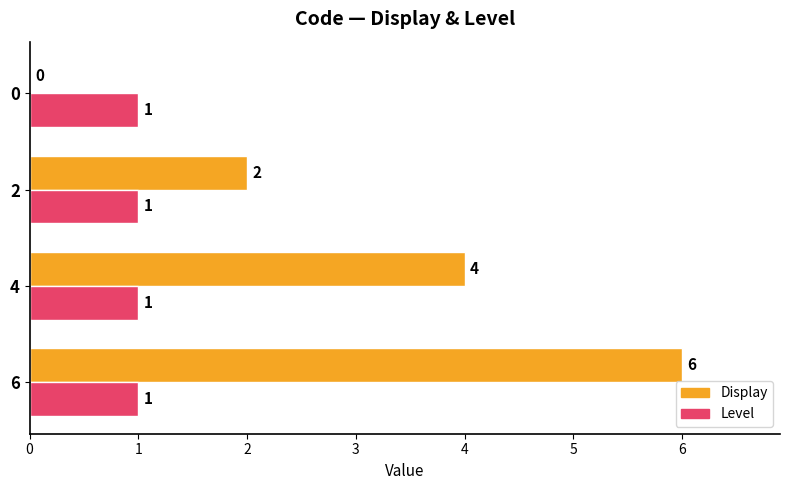

At which category is the sum across all series the highest?

6